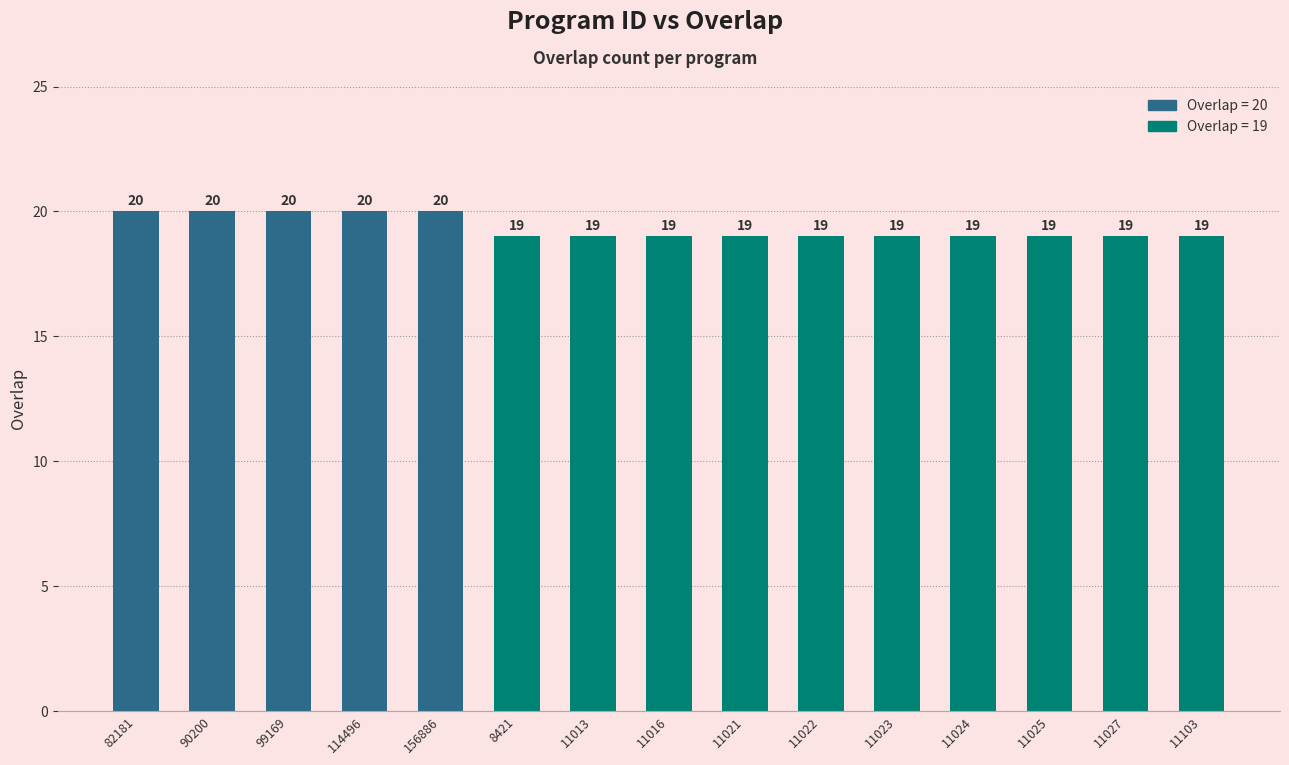

How many values are between 19 and 20?

15